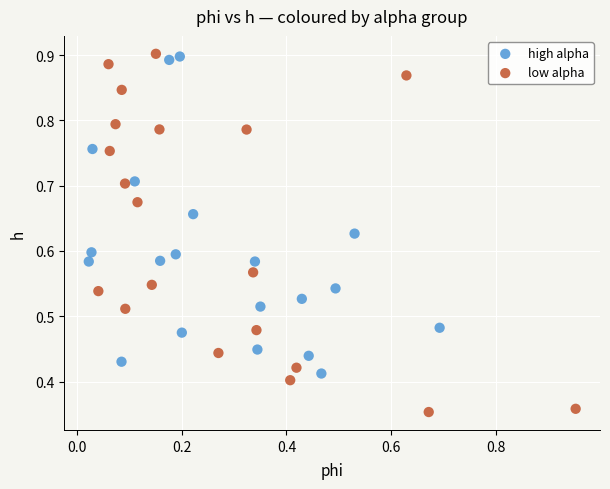

Which series contains the lowest Y value?

low alpha